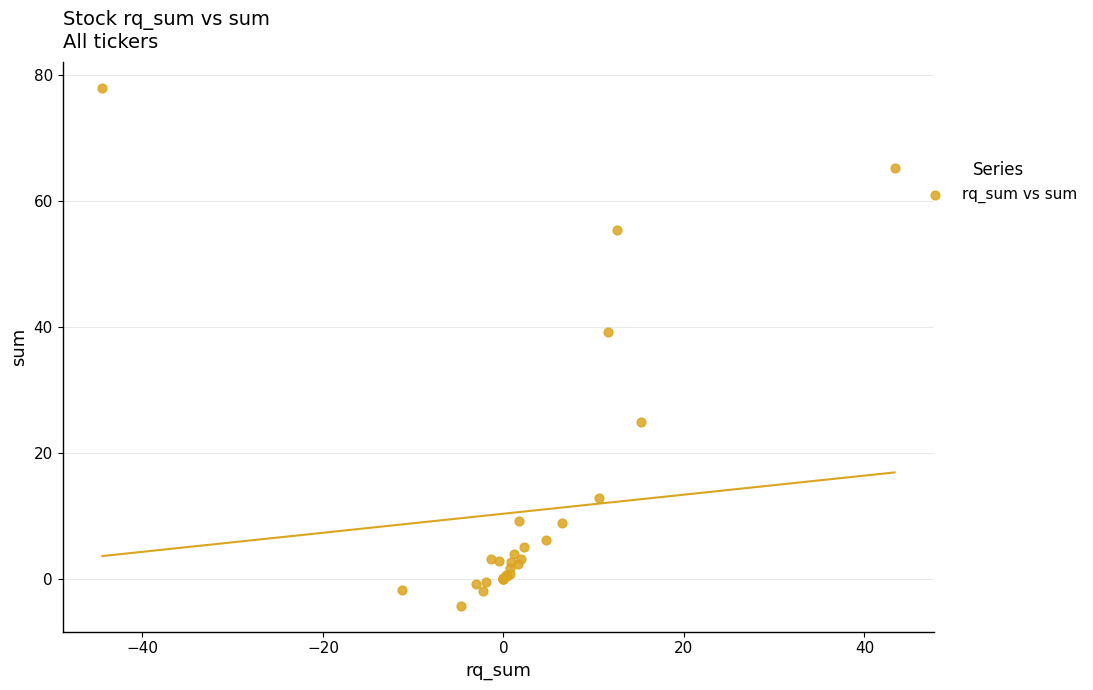

What Y value in the scatter plot is closest to 36?

39.2